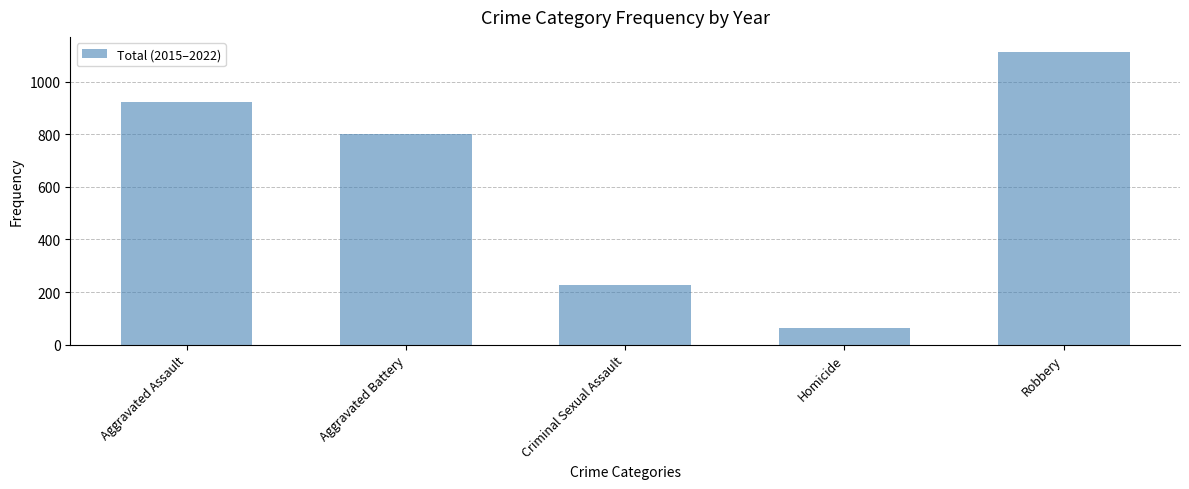

The chart shows a value of 800 at Aggravated Battery. True or false?

True